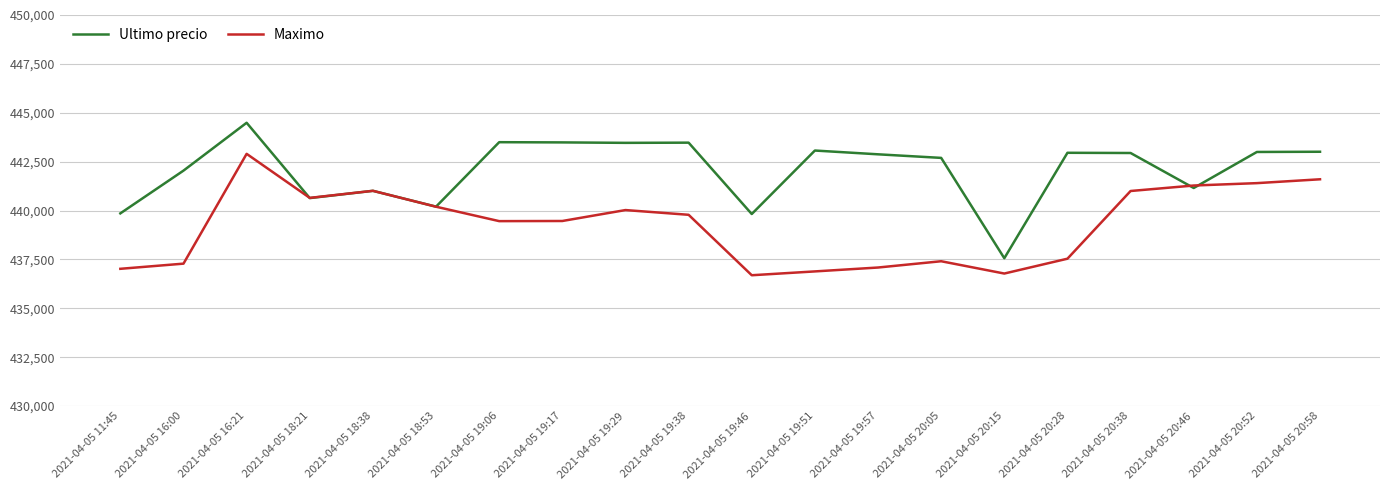

The Maximo series shows 752624 at 2021-04-05 19:29. True or false?

False